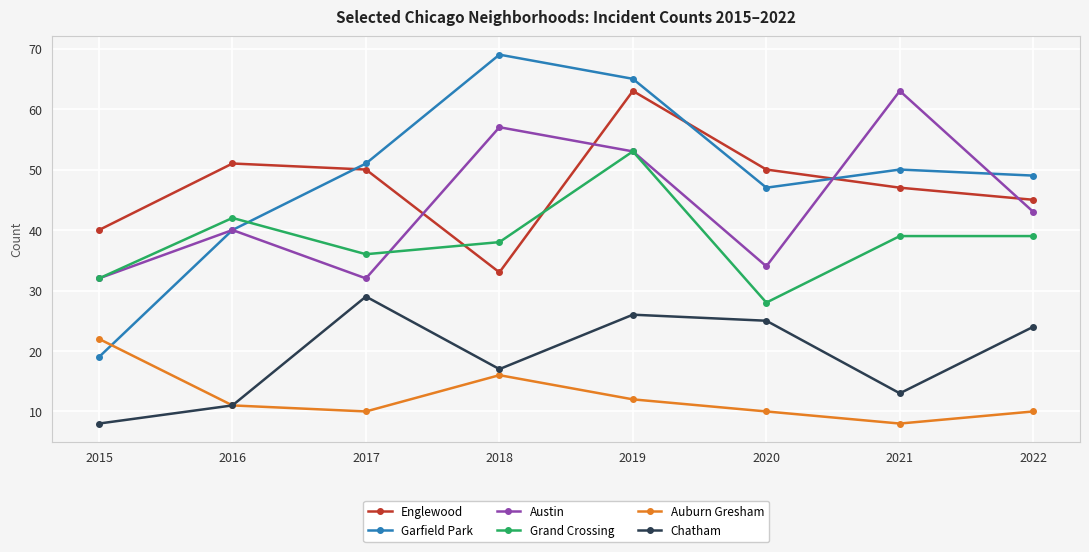

What is the value of the Grand Crossing point at the 5th from the left?

53